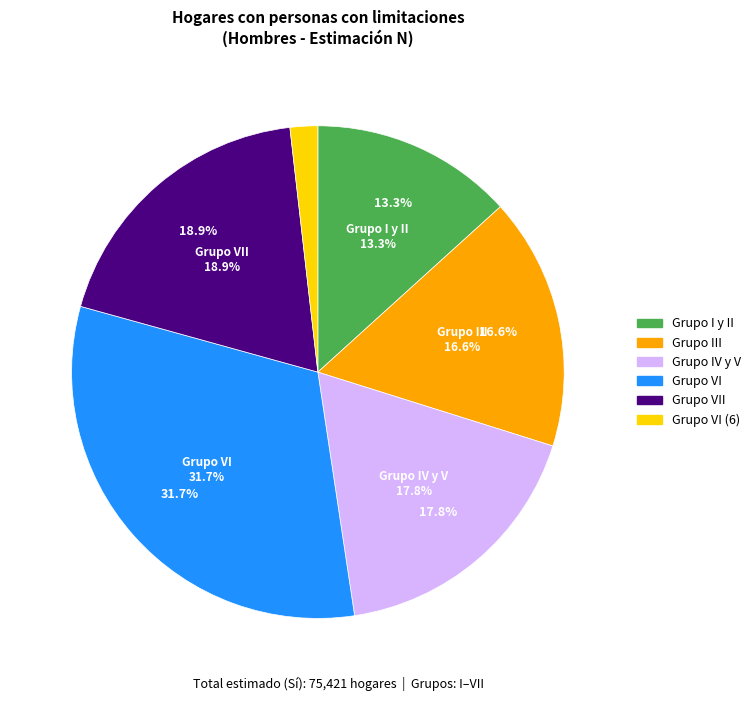

Rank the categories by value from highest to lowest.

Grupo VI, Grupo VII, Grupo IV y V, Grupo III, Grupo I y II, Grupo VI (6)